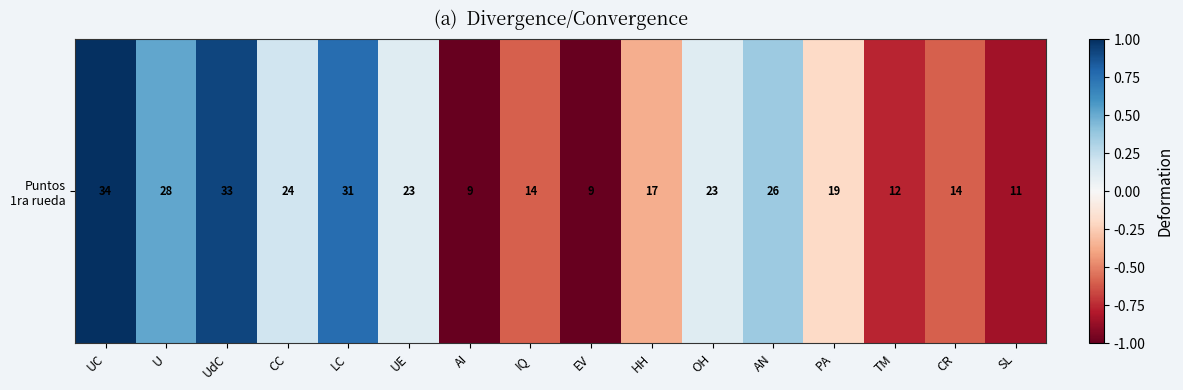

Rank the categories by value from highest to lowest.

UC, UdC, LC, U, AN, CC, UE, OH, PA, HH, IQ, CR, TM, SL, AI, EV